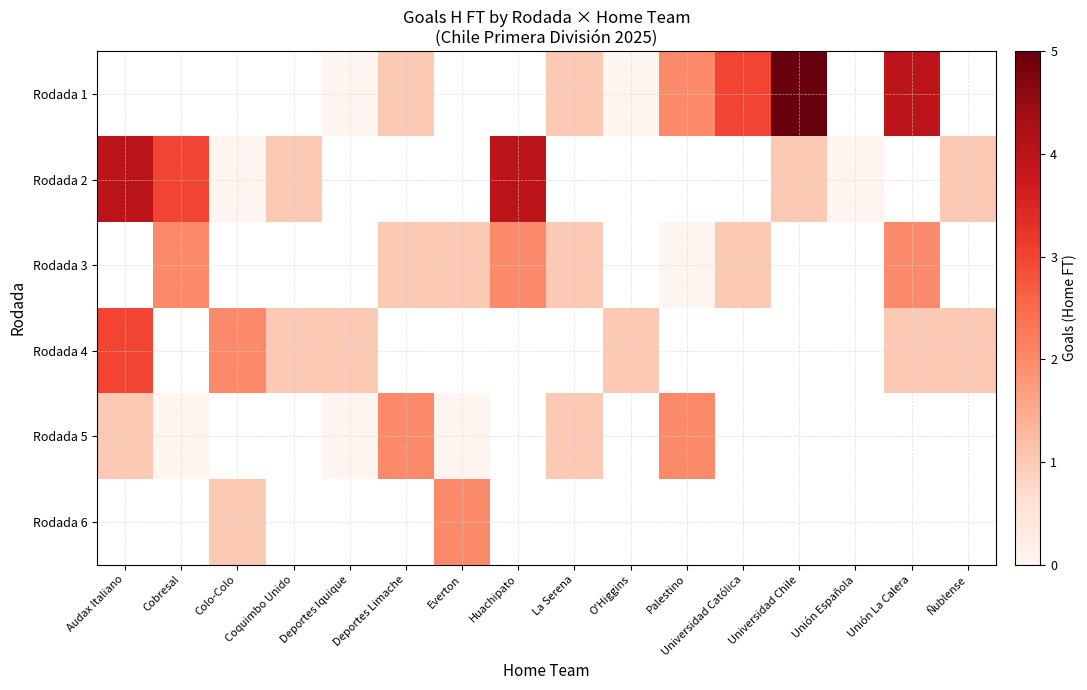

At which label is row_1 closest to 2?

Cobresal